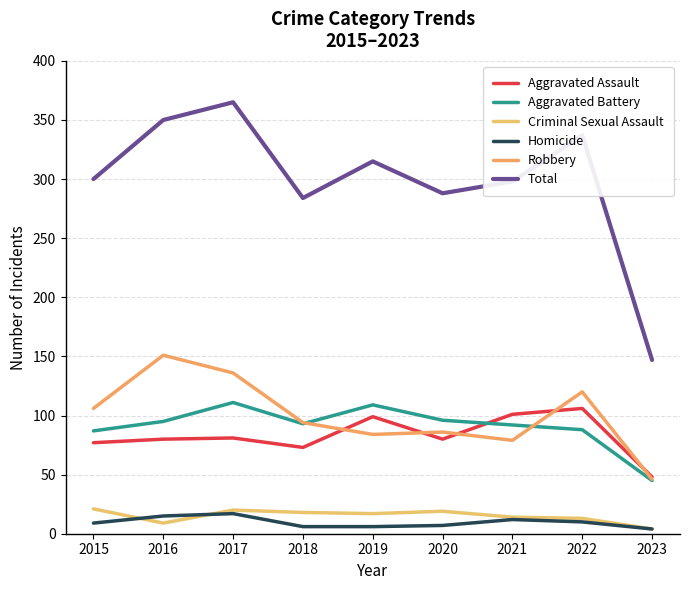

What is the smallest value displayed?

4